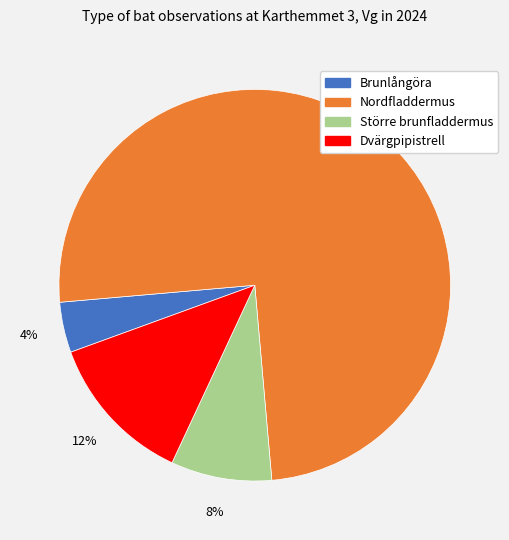

How many slices are in this pie chart?

4